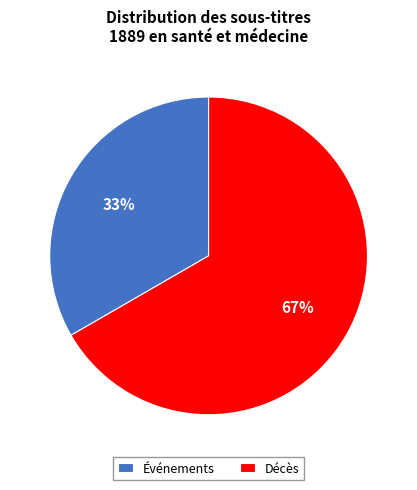

To the nearest percent, what is the average slice percentage?

50%